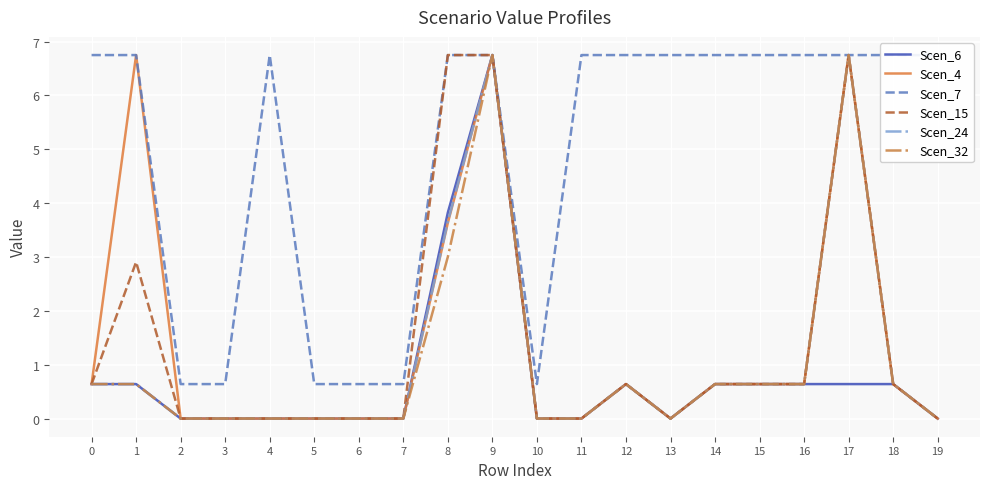

What value does the Scen_7 series have at 2?

0.6